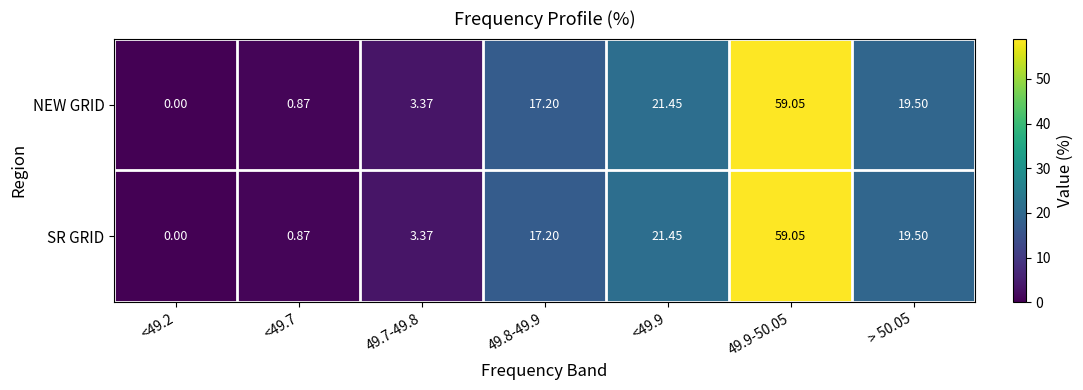

Is the value of NEW GRID at 49.8-49.9 greater than the value of SR GRID at <49.7?

Yes